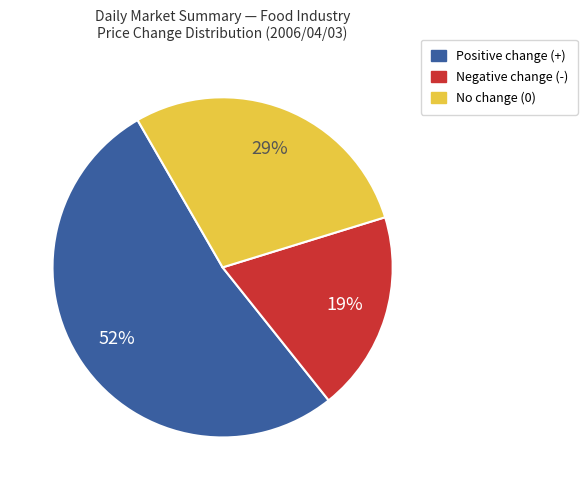

To the nearest percent, what is the difference between the largest and smallest slice percentages?

33%